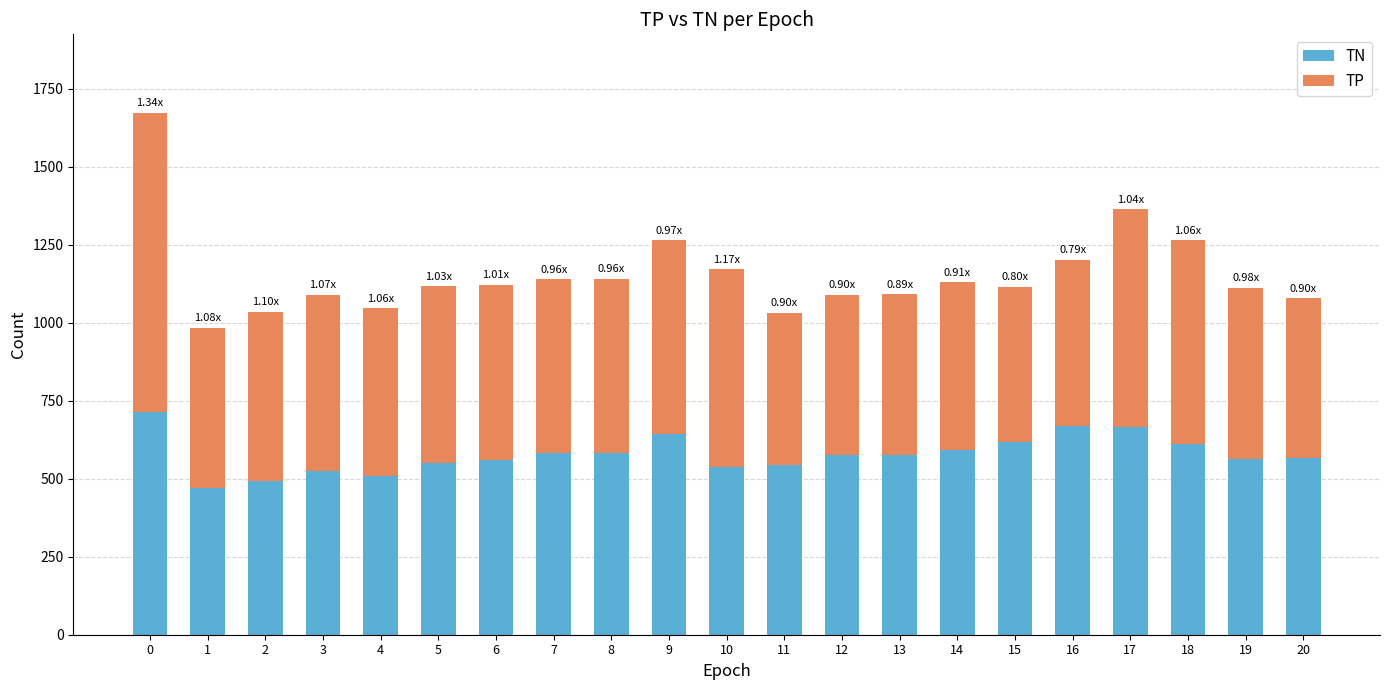

What is the difference between the TN values at 8 and 3?

57